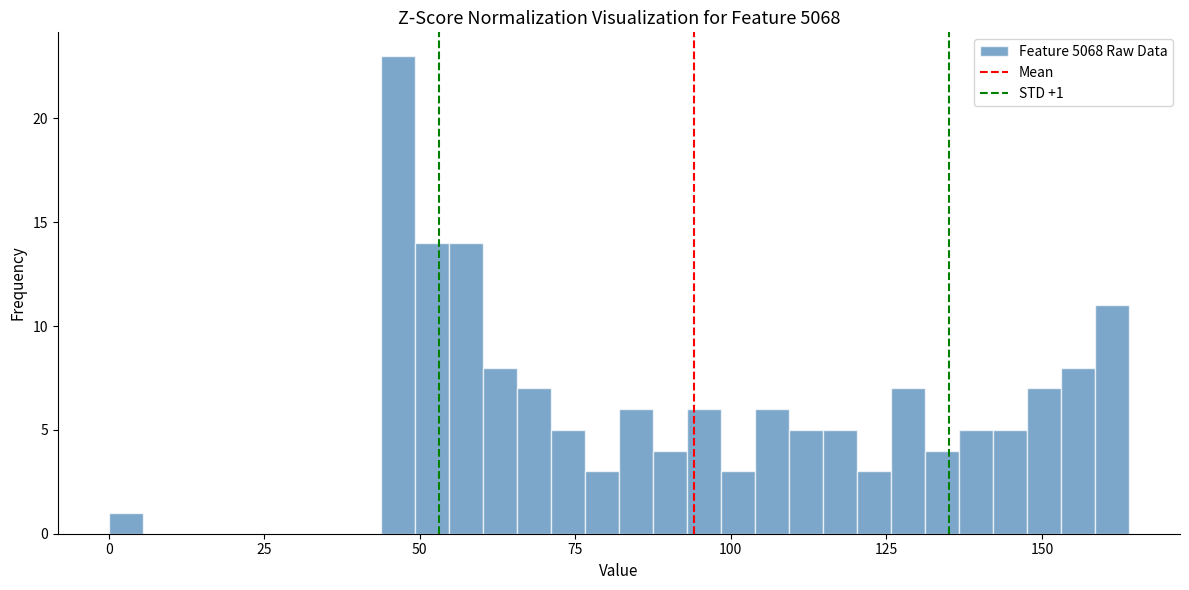

Read against the x-axis, roughly where is the centre of the tallest bar?

45